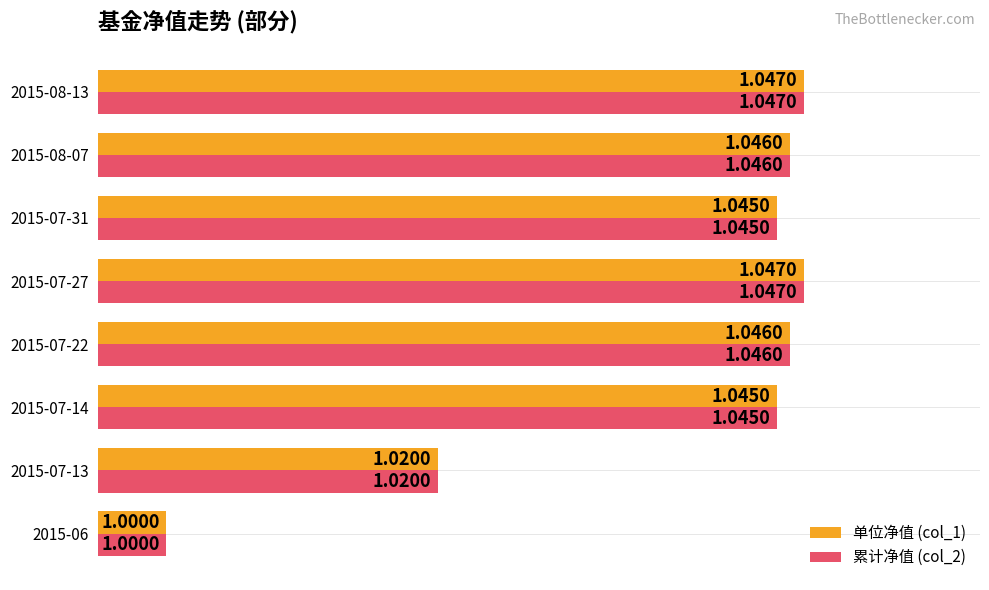

What is the sum of the 累计净值 (col_2) values at 2015-08-07 and 2015-08-13?

2.1